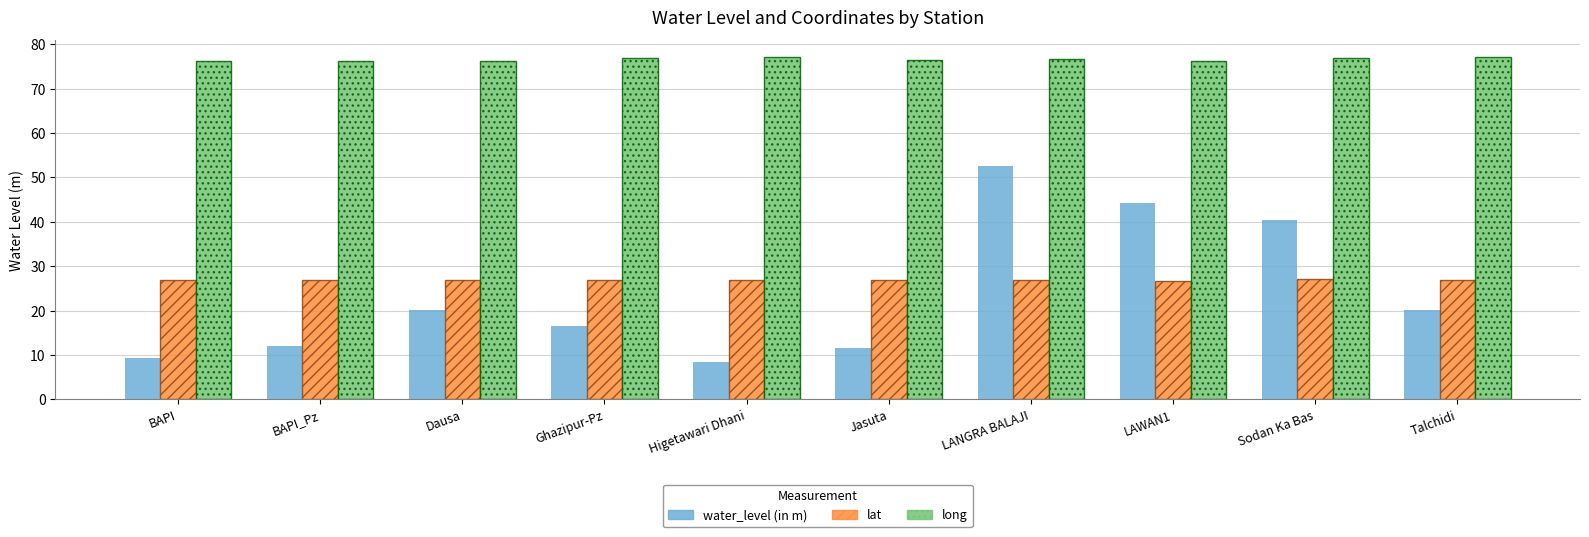

Is it true that lat equals 26.9 at Higetawari Dhani?

True